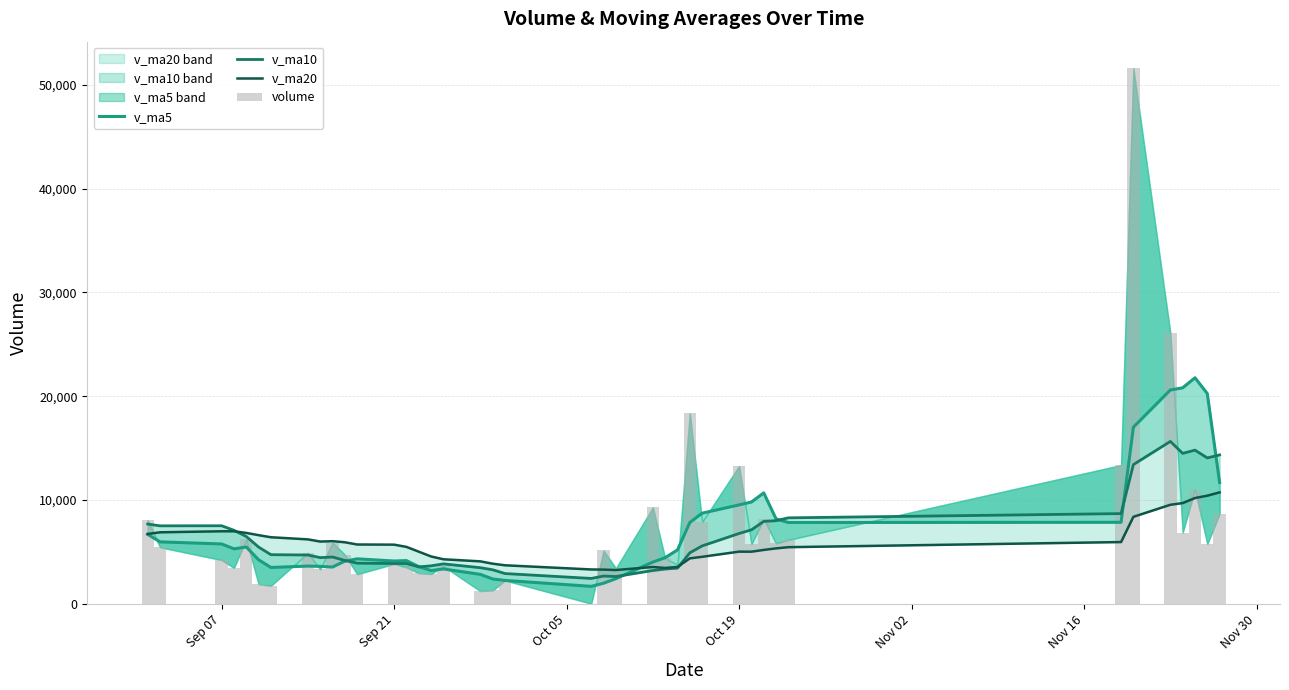

How many categories are shown in the chart?

40